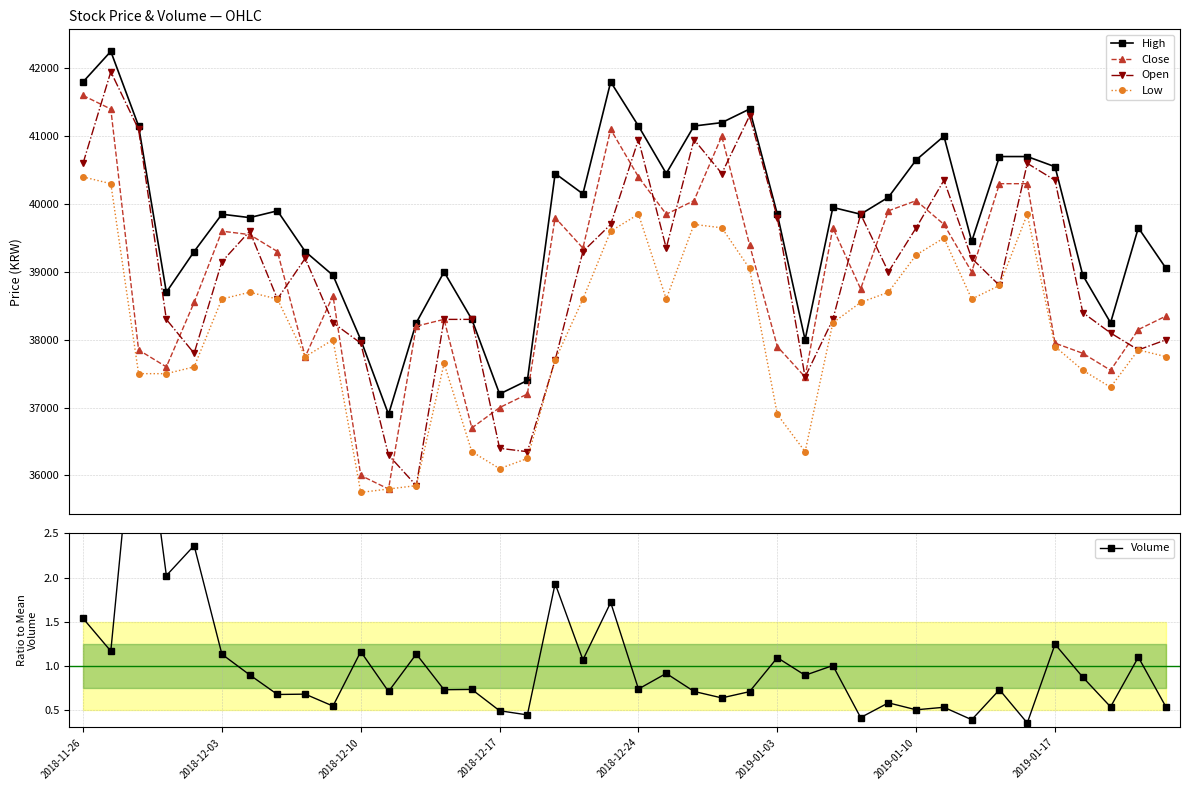

What is the label of the 13th point from the left?

12